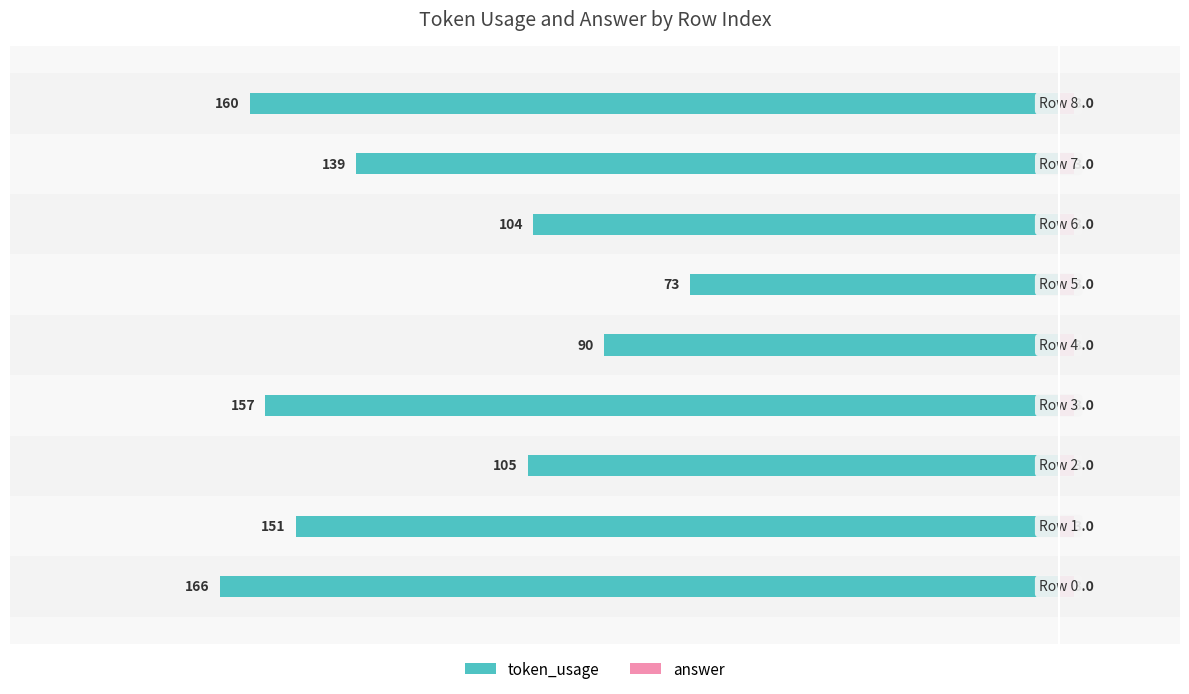

How many series are shown in this chart?

2